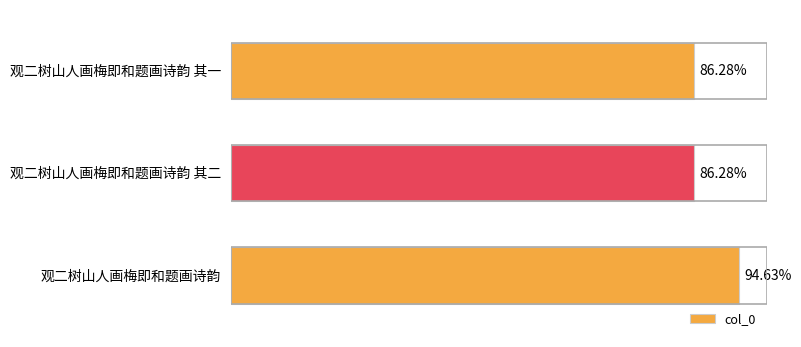

Where is the data nearest to the value 777940?

1